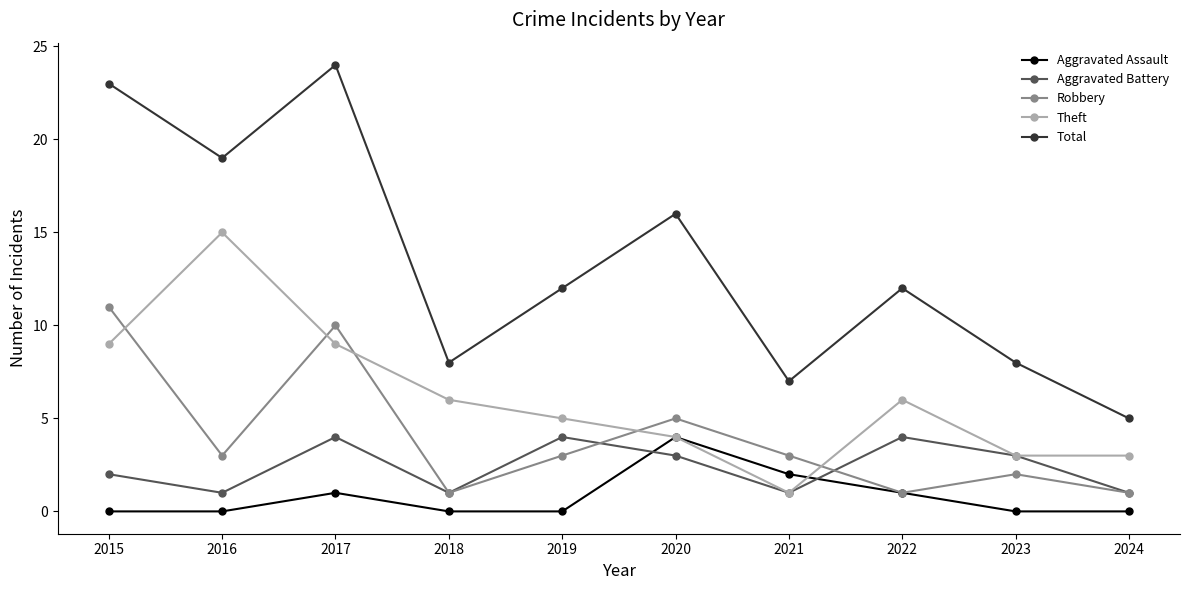

Which series changed the most between 2015 and 2020?

Total